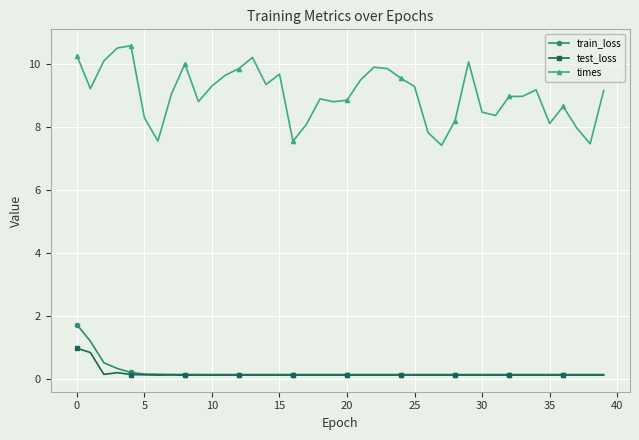

What is the maximum value shown in the chart?

10.6